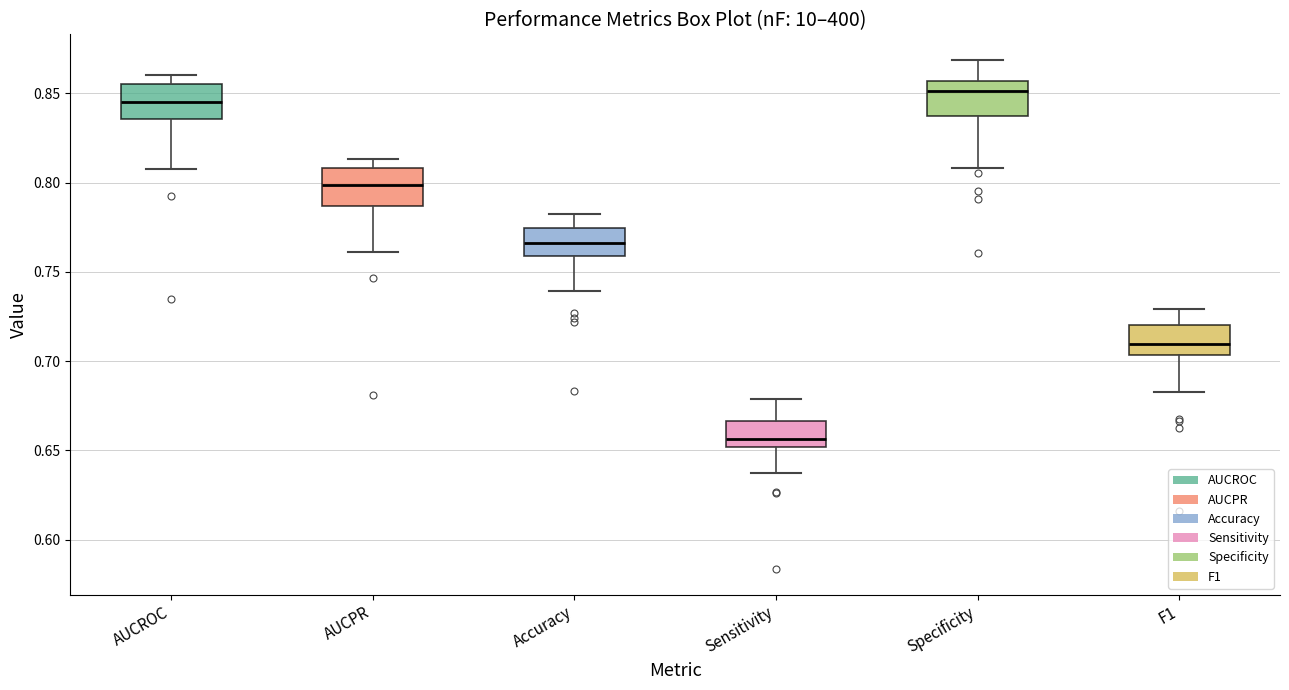

Where is the lower edge of the box for Specificity on the y-axis? The values are not printed on the chart, so give them approximately, as read against the axis.

0.835